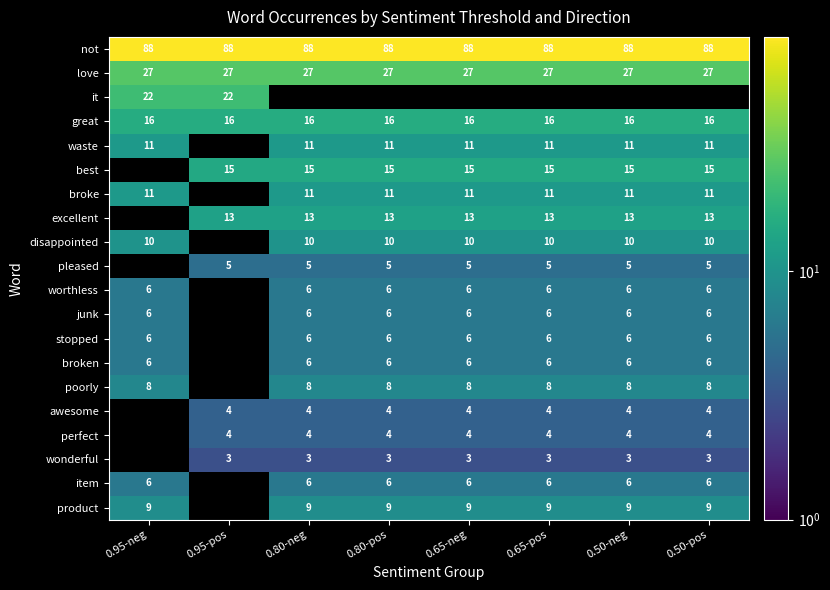

How many distinct data groups are displayed?

20